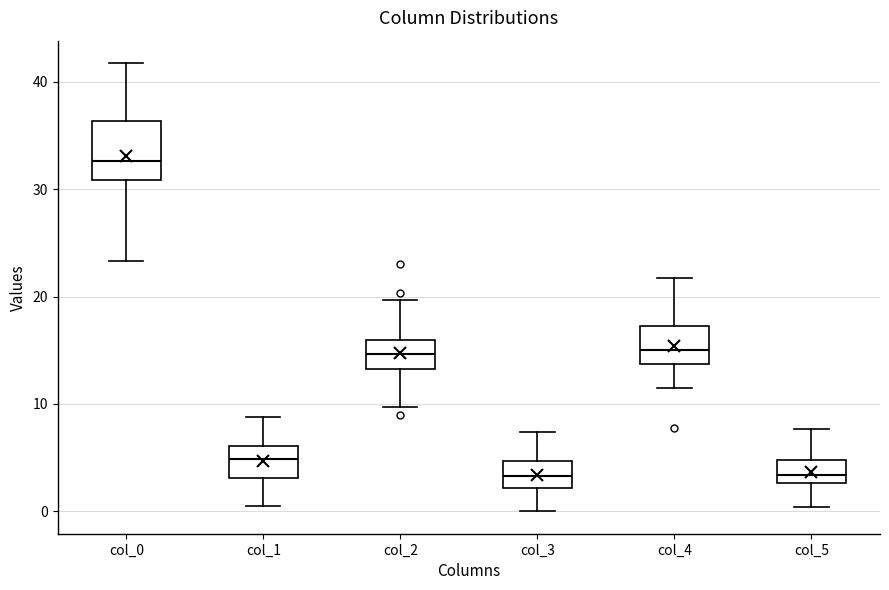

Reading left to right, transcribe this box plot: for each box, give where its median line is, the range the box spans, and where its two whiskers end, as read against the y-axis. The values are not printed on the chart, so give them approximately, as read against the axis.

col_0: median 33, box 31 to 36, whiskers 23 to 42
col_1: median 5, box 3 to 6, whiskers 1 to 9
col_2: median 15, box 13 to 16, whiskers 10 to 20
col_3: median 3, box 2 to 5, whiskers 0 to 7
col_4: median 15, box 14 to 17, whiskers 12 to 22
col_5: median 3 (inside the box), box 3 to 5, whiskers 0 to 8